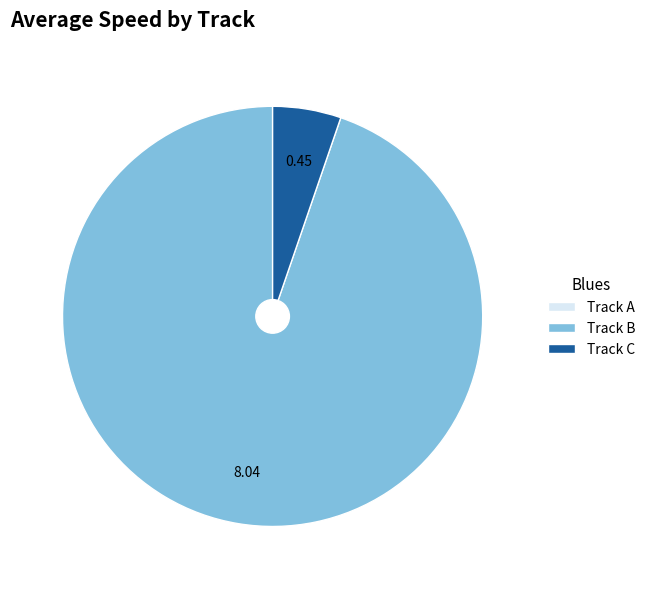

Which slice is the largest?

Track B